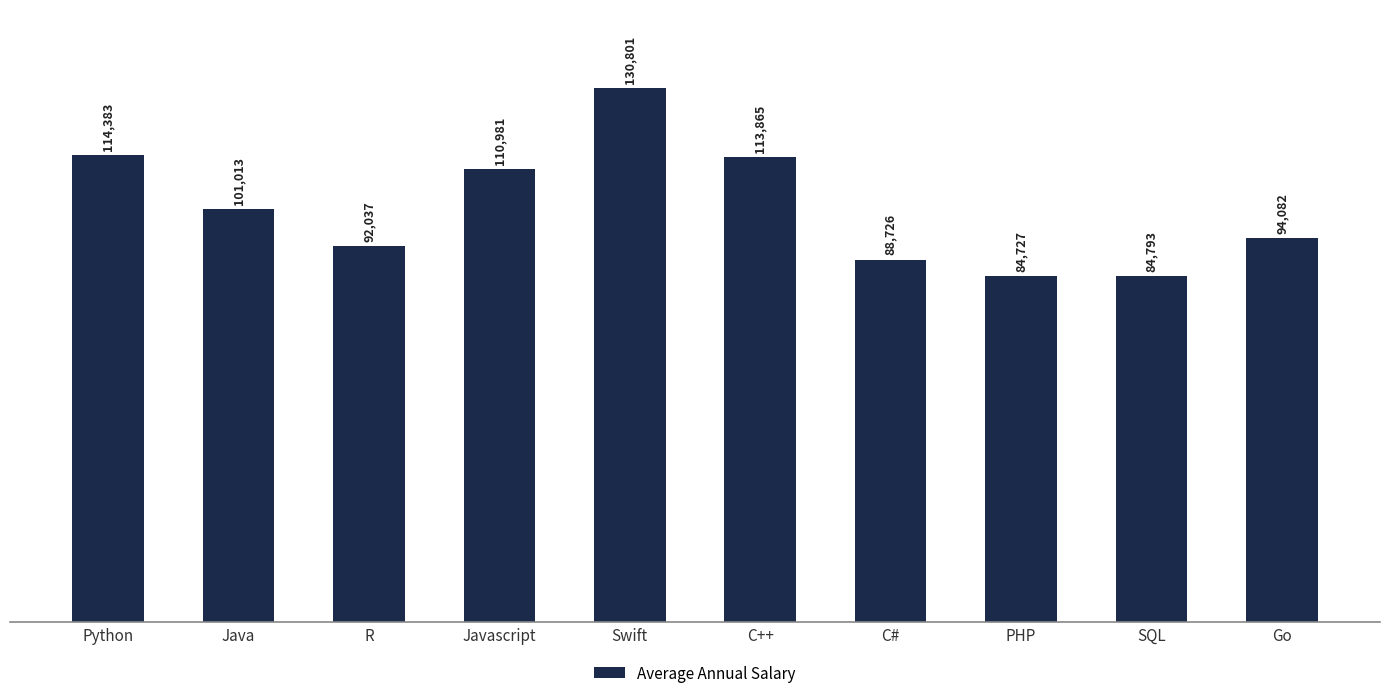

The chart shows a value of 84793 at SQL. True or false?

True